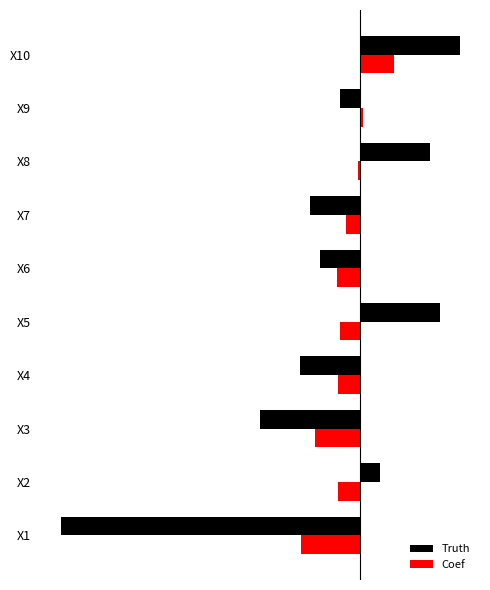

Reading right to left, list all the values displayed in this chart.

Truth: 0.5	-0.1	0.3	-0.2	-0.2	0.4	-0.3	-0.5	0.1	-1.5
Coef: 0.2	0.0	-0.0	-0.1	-0.1	-0.1	-0.1	-0.2	-0.1	-0.3